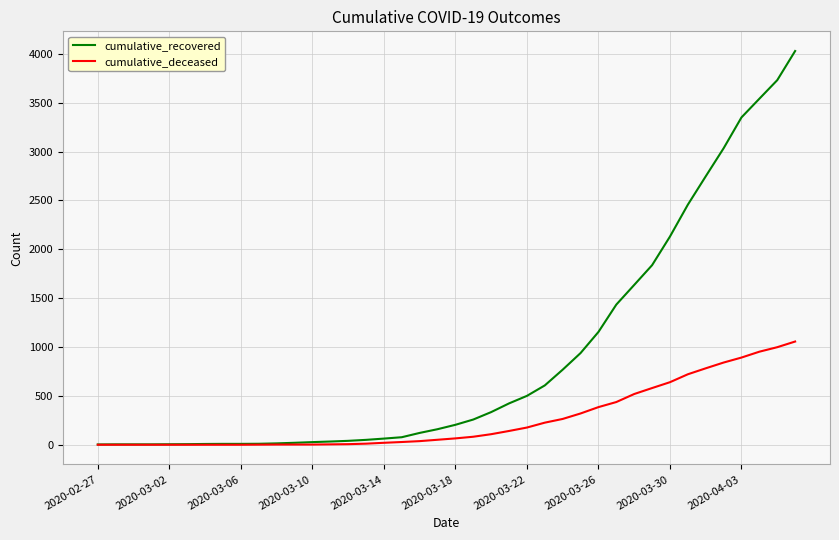

Which series has the widest spread of values?

cumulative_recovered